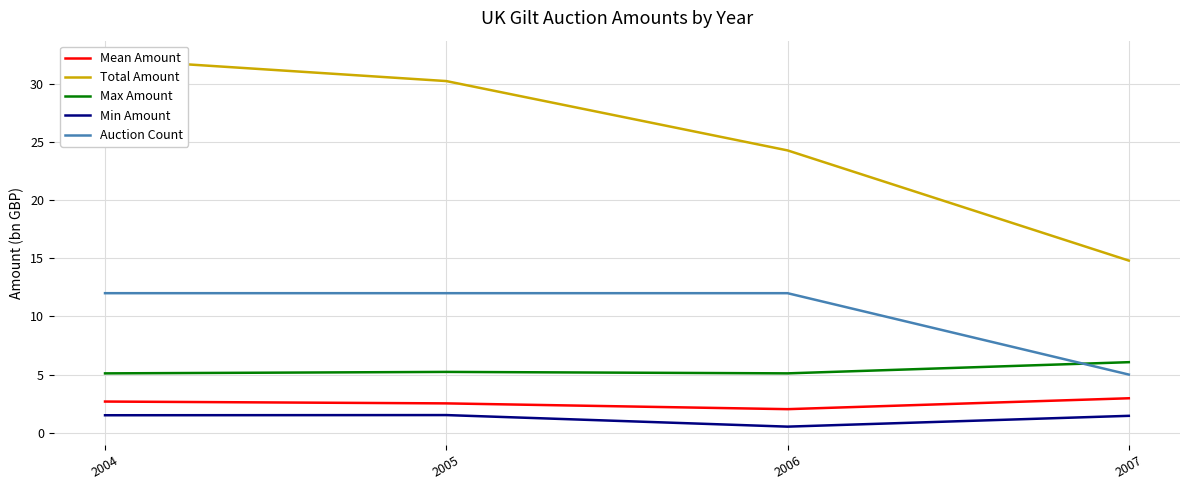

What is the total value across all series at 2005?

51.5